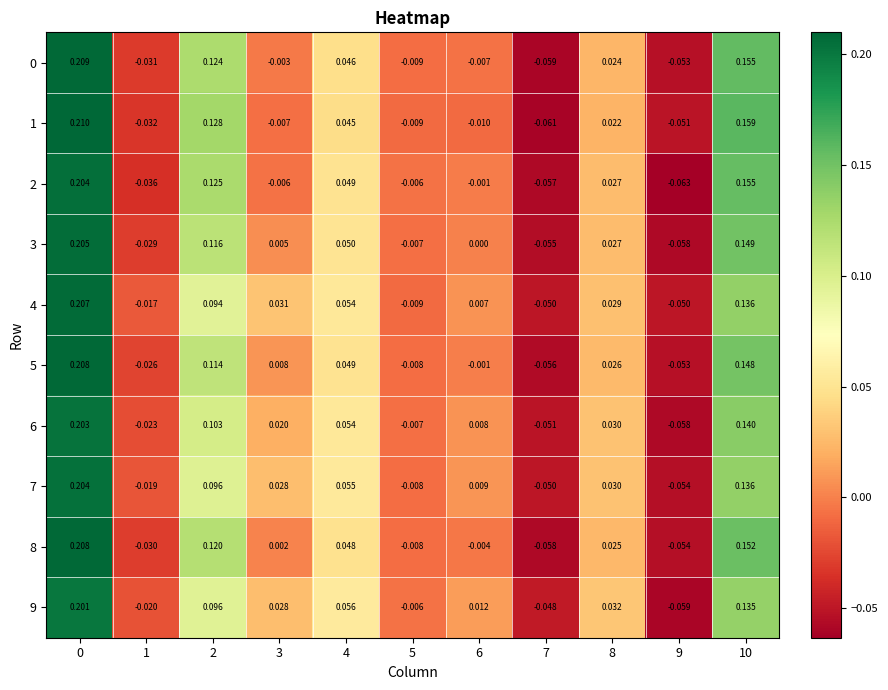

Is the value of 6 at 4 greater than the value of 7 at 1?

Yes